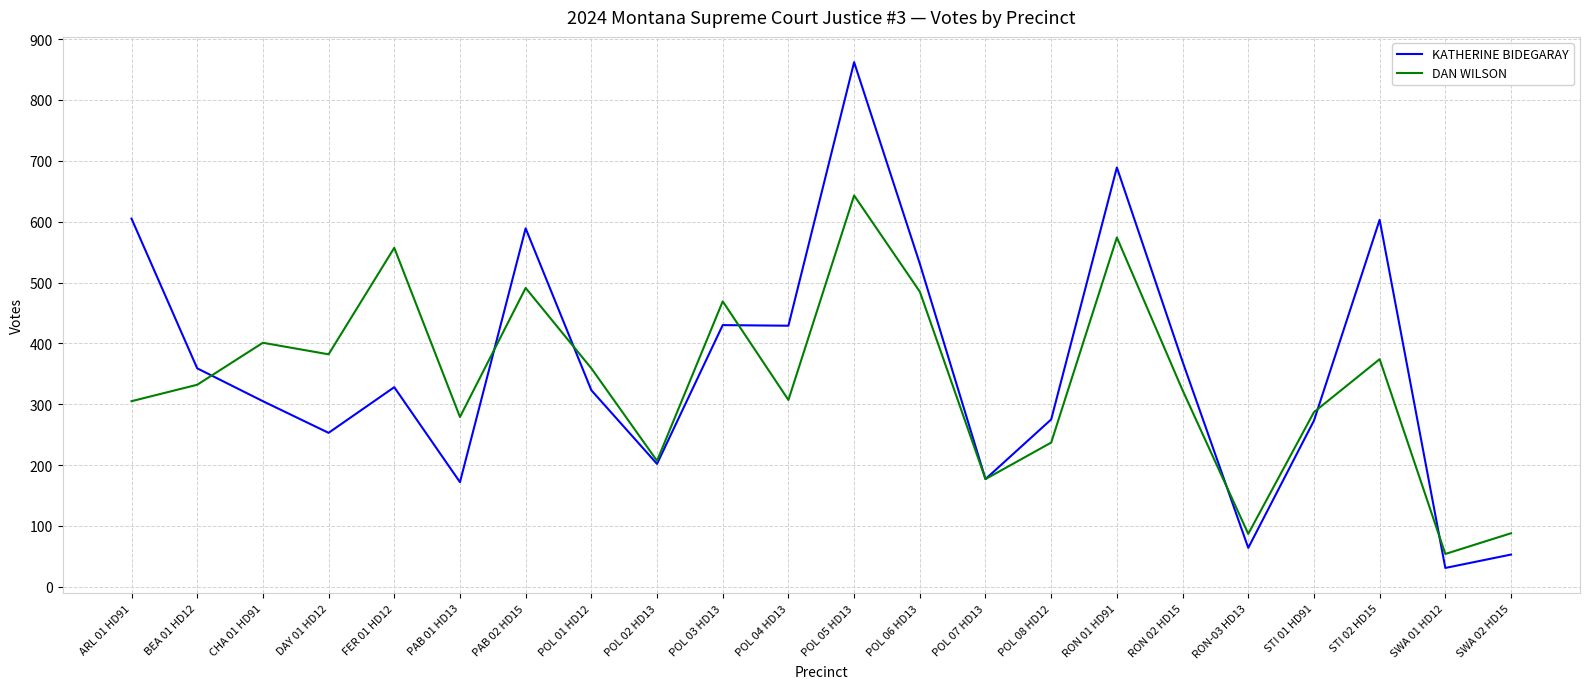

True or false: DAN WILSON and KATHERINE BIDEGARAY cross at least once.

True